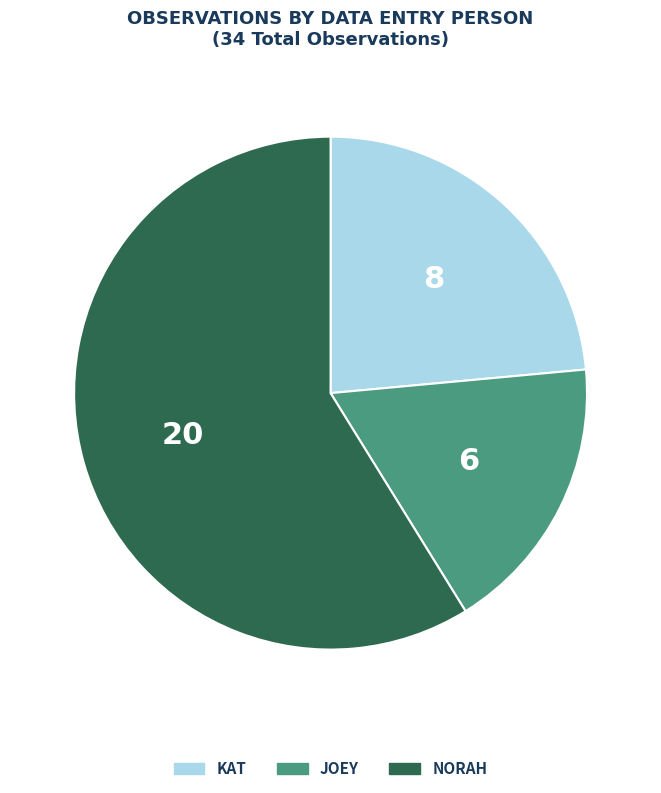

Is there a majority slice in this chart?

Yes